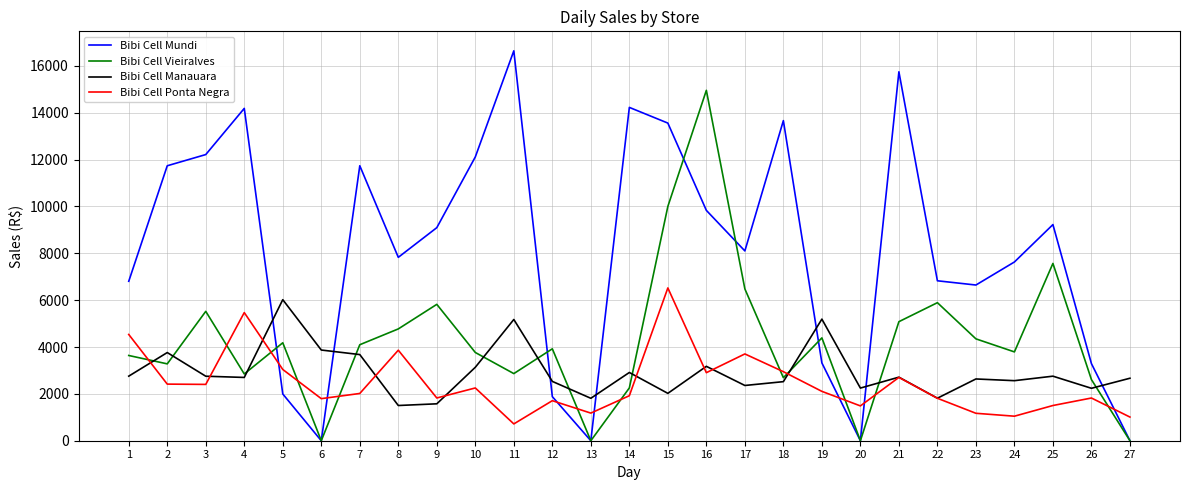

The value of Bibi Cell Manauara at 24 is 1428.1. True or false?

False